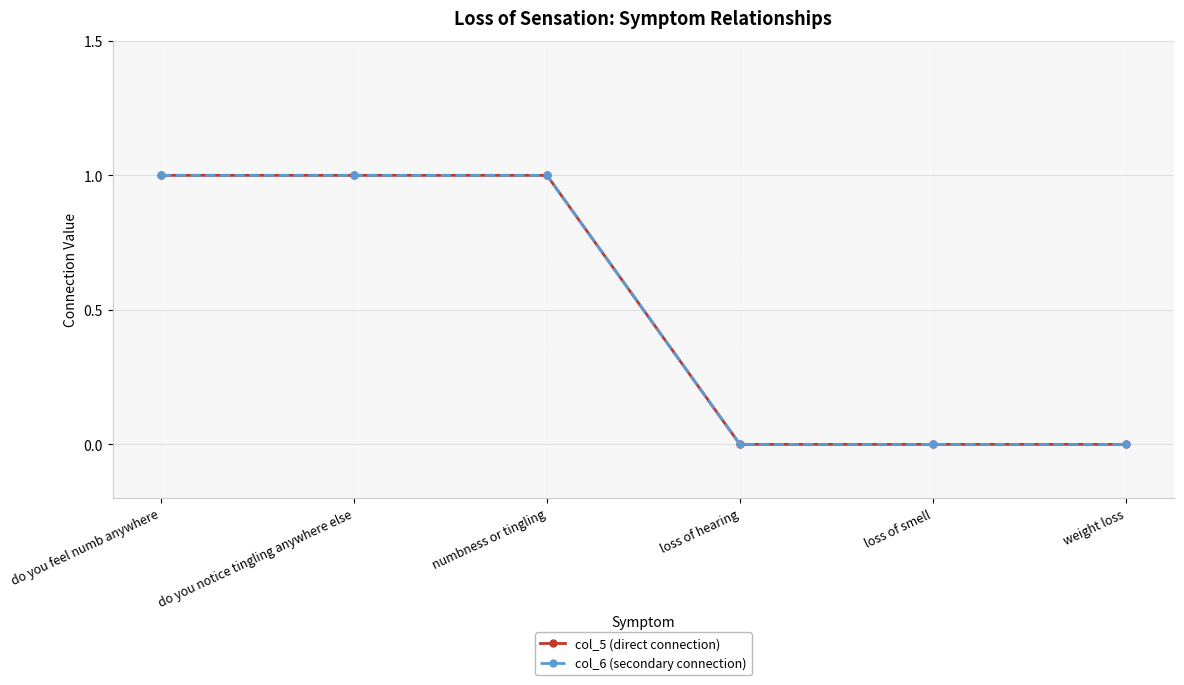

Does the chart display data point markers on the line(s)?

Yes